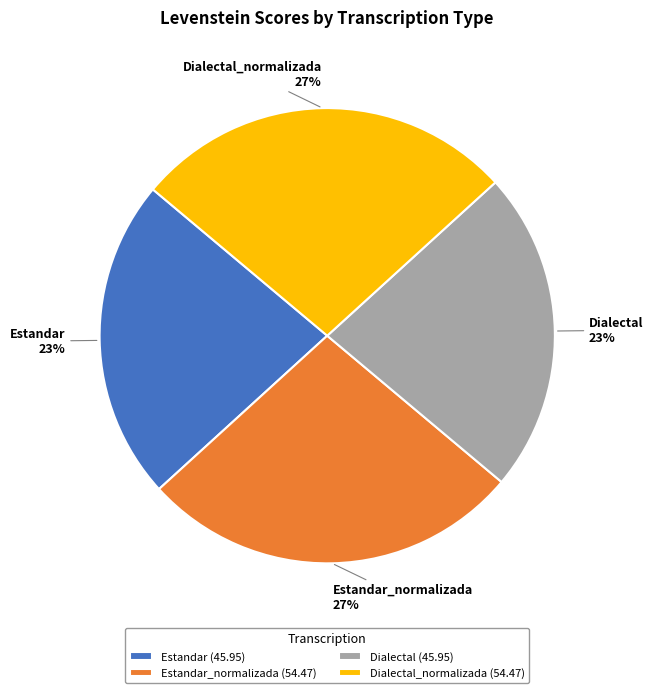

To the nearest percent, what is the average slice percentage?

25%